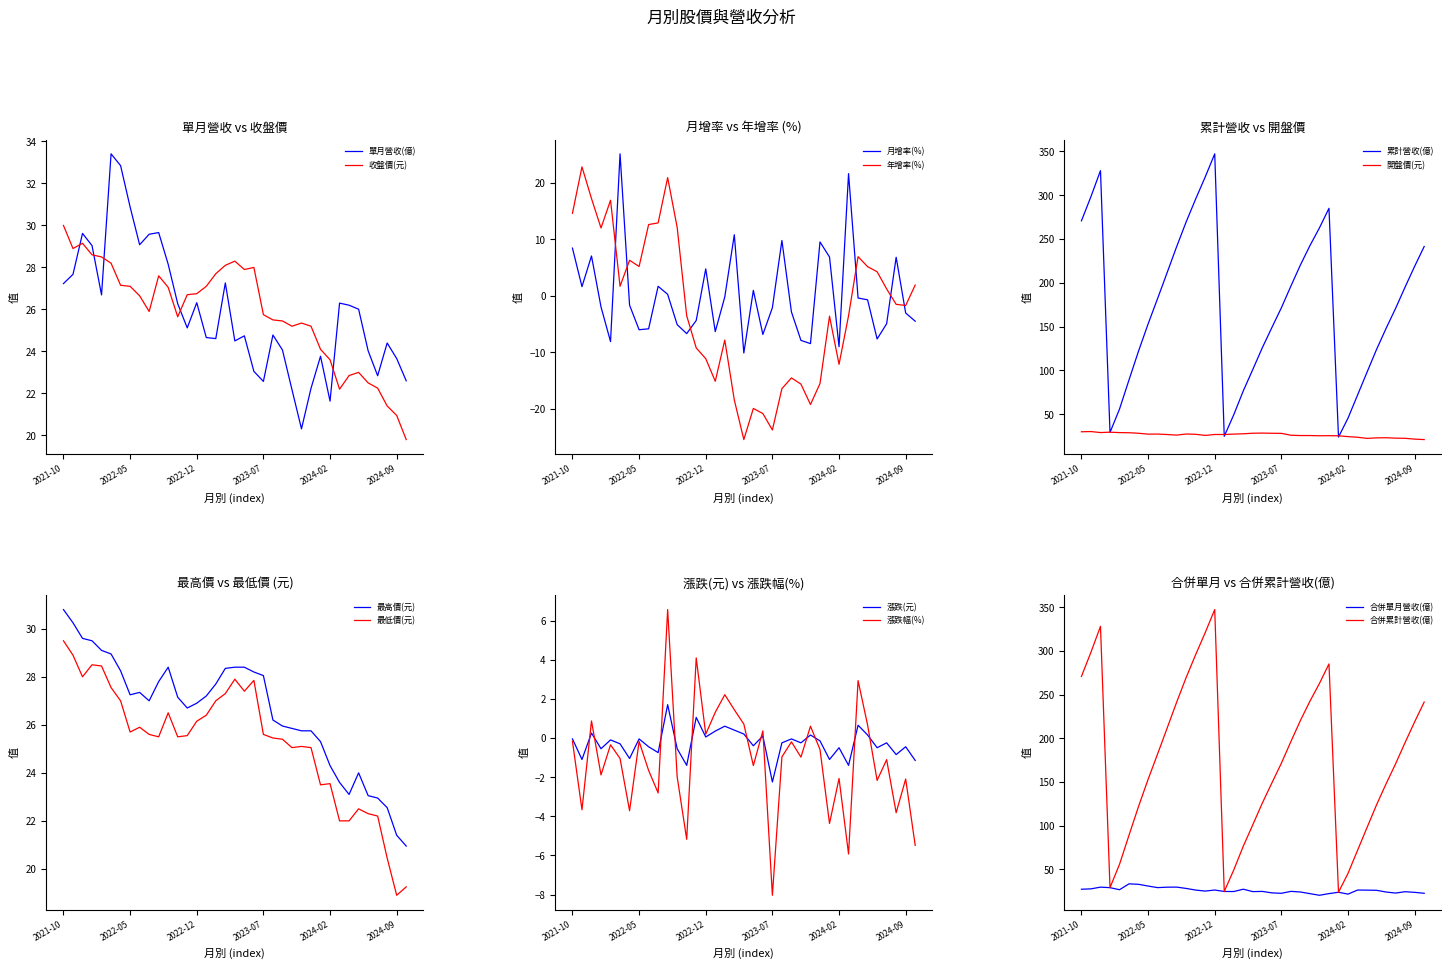

List the series in order of their peak value, highest first.

單月營收(億), 收盤價(元)